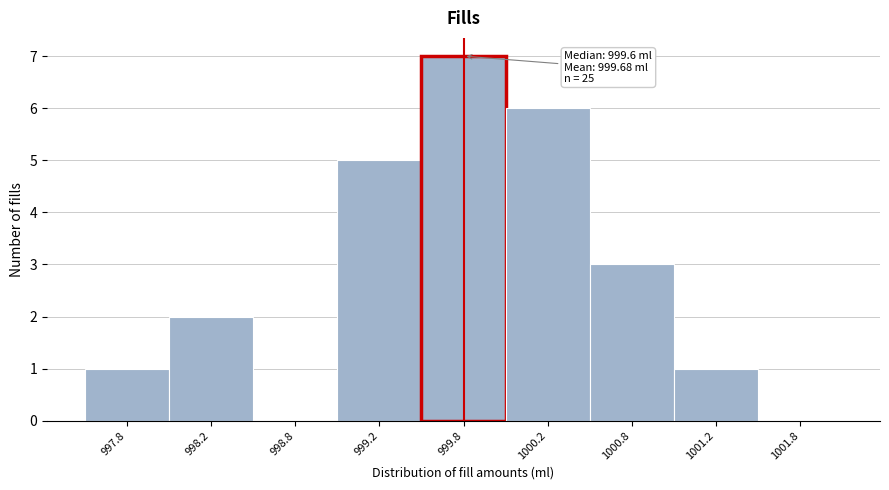

Reading right to left, what are all the values shown in this chart?

1001.8=0	1001.2=1	1000.8=3	1000.2=6	999.8=7	999.2=5	998.8=0	998.2=2	997.8=1